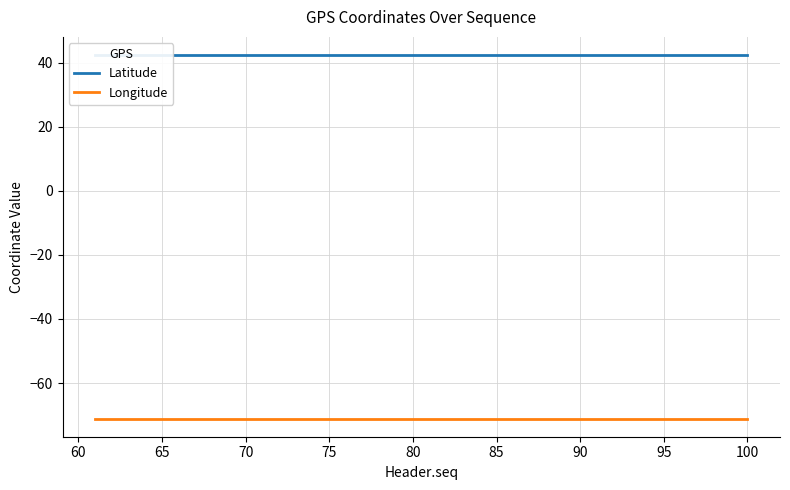

Rank the series by their maximum value, from highest to lowest.

Latitude, Longitude